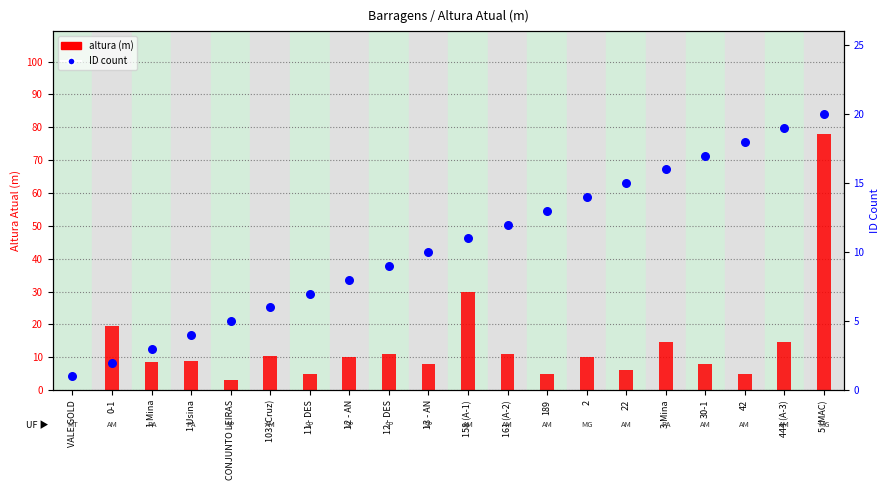

What is the total value across all series at VALE GOLD?

1.0